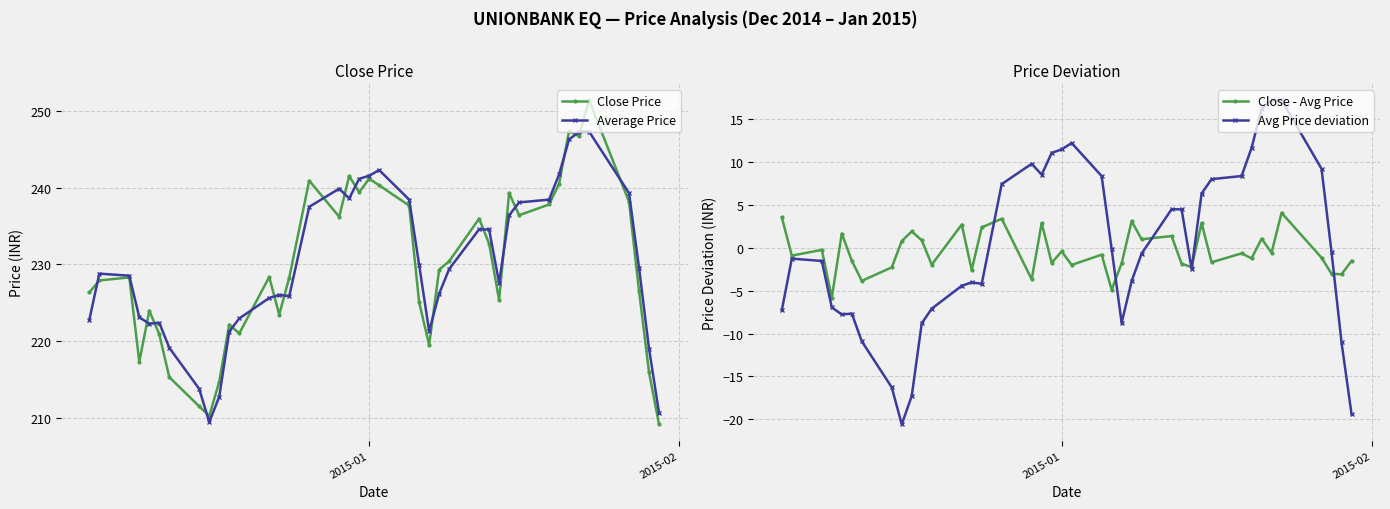

What is the value of the Close Price point at the 35th from the left?

246.7